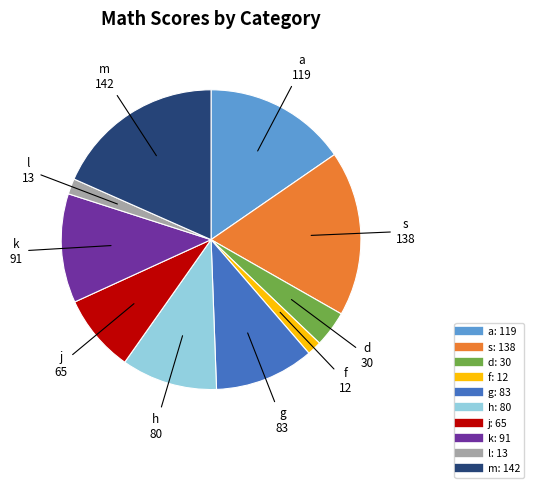

Is the sum of l and f greater than half?

No